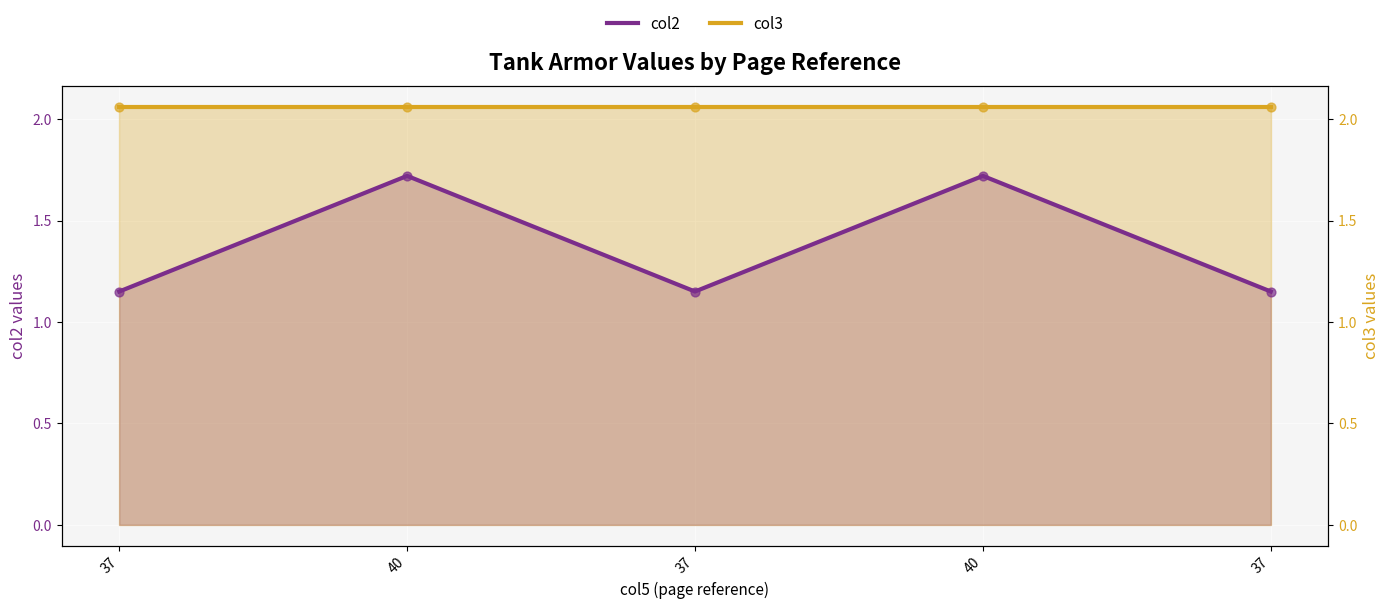

Which series contains the highest Y value?

col3